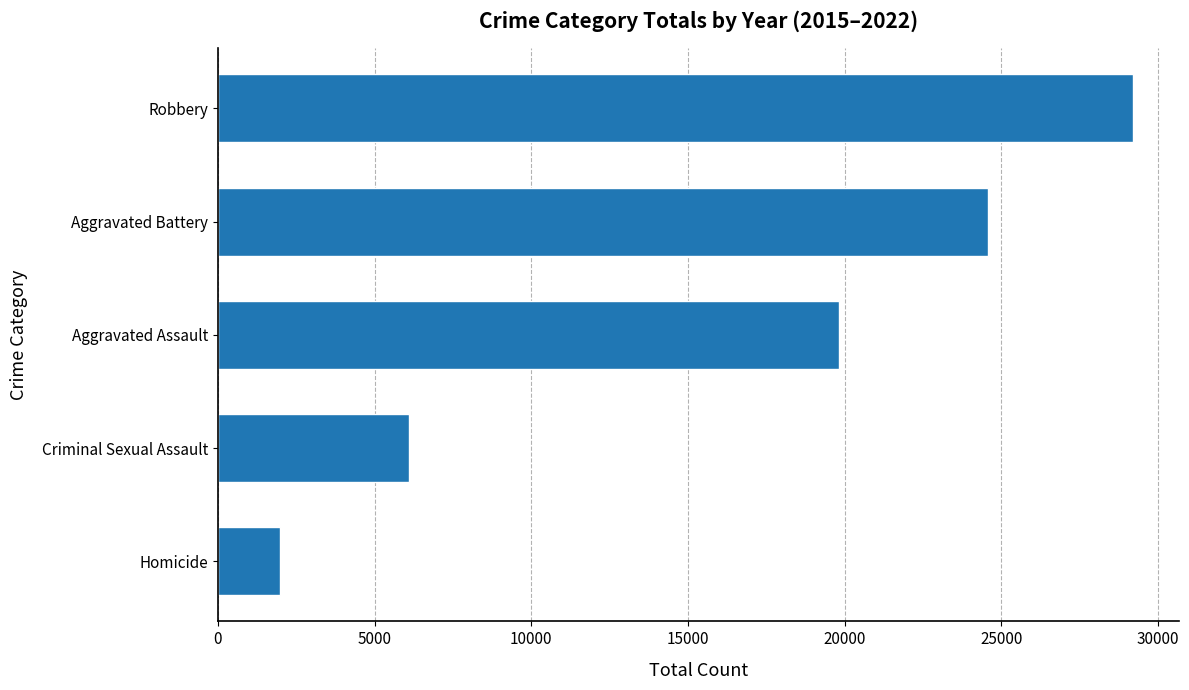

How many bars are there in total?

5